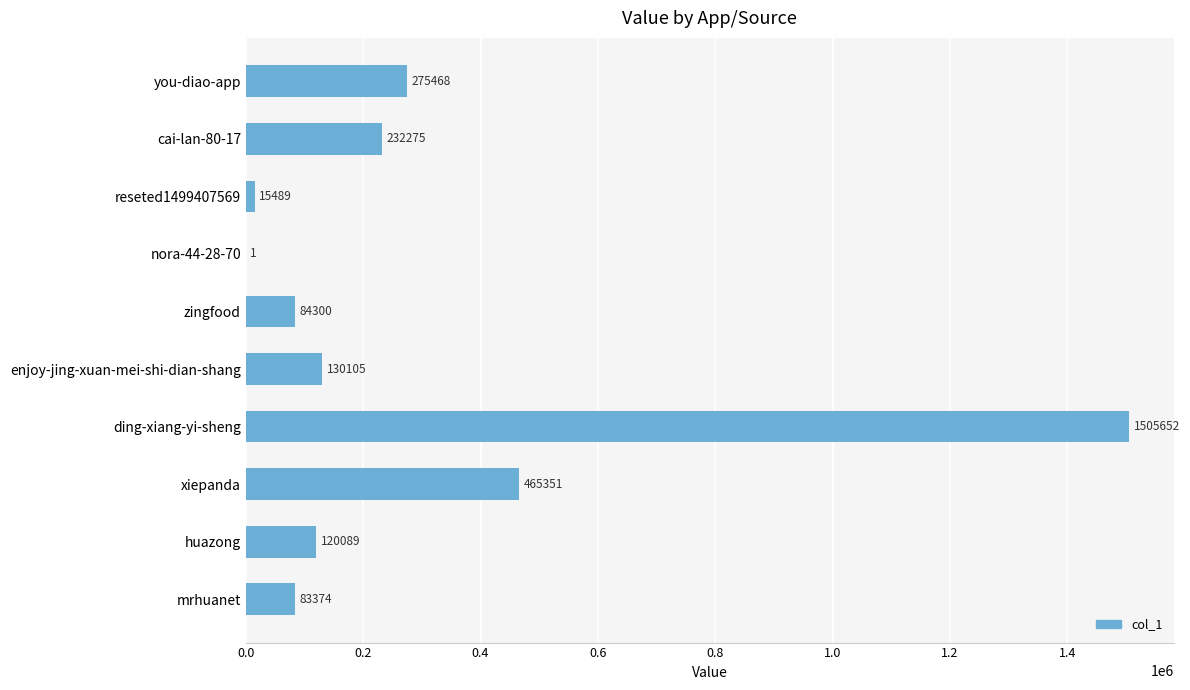

What is the greatest value displayed?

1505652